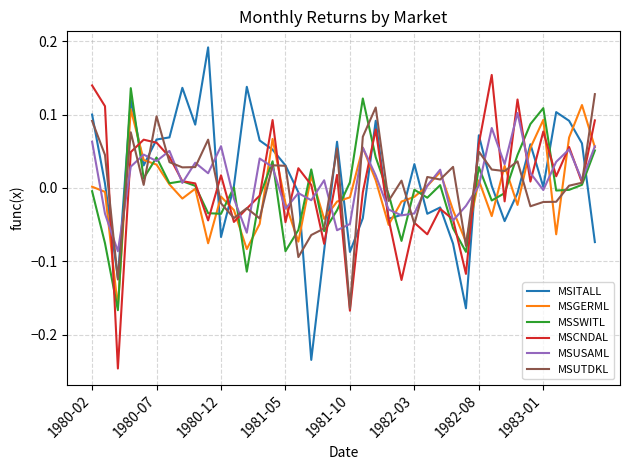

True or false: MSUTDKL and MSGERML intersect in this chart.

True